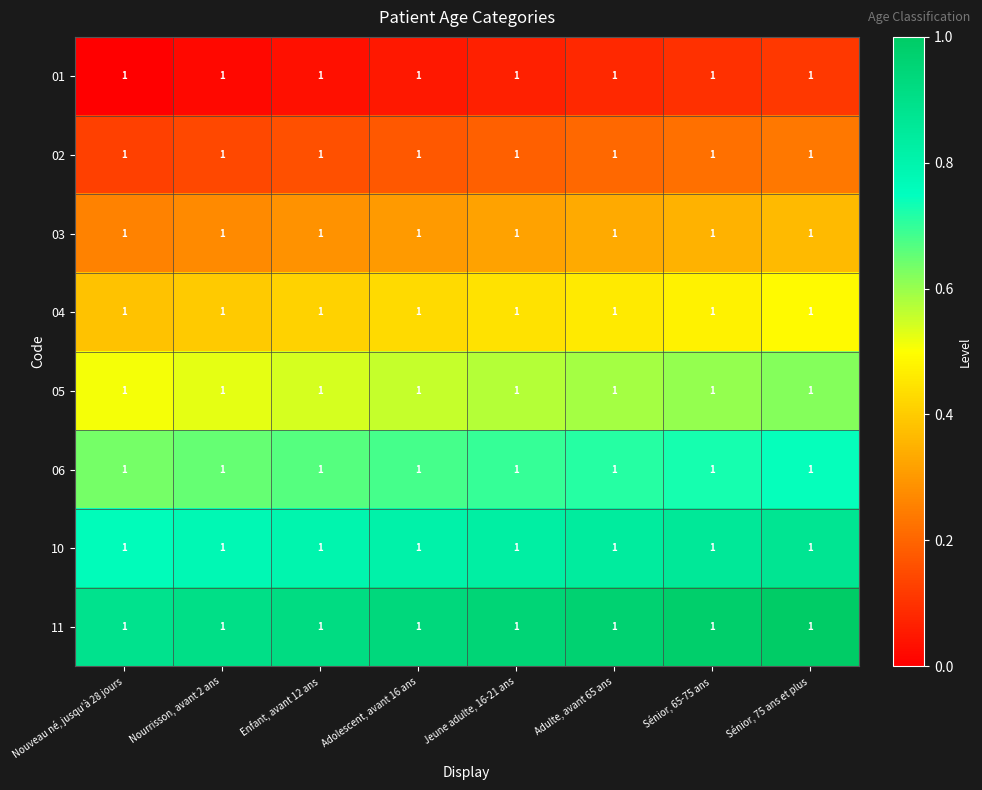

Reading right to left, what are all the values shown in this chart?

01: Sénior, 75 ans et plus=1.0	Sénior, 65-75 ans=1.0	Adulte, avant 65 ans=1.0	Jeune adulte, 16-21 ans=1.0	Adolescent, avant 16 ans=1.0	Enfant, avant 12 ans=1.0	Nourrisson, avant 2 ans=1.0	Nouveau né, jusqu'à 28 jours=1.0
02: Sénior, 75 ans et plus=1.0	Sénior, 65-75 ans=1.0	Adulte, avant 65 ans=1.0	Jeune adulte, 16-21 ans=1.0	Adolescent, avant 16 ans=1.0	Enfant, avant 12 ans=1.0	Nourrisson, avant 2 ans=1.0	Nouveau né, jusqu'à 28 jours=1.0
03: Sénior, 75 ans et plus=1.0	Sénior, 65-75 ans=1.0	Adulte, avant 65 ans=1.0	Jeune adulte, 16-21 ans=1.0	Adolescent, avant 16 ans=1.0	Enfant, avant 12 ans=1.0	Nourrisson, avant 2 ans=1.0	Nouveau né, jusqu'à 28 jours=1.0
04: Sénior, 75 ans et plus=1.0	Sénior, 65-75 ans=1.0	Adulte, avant 65 ans=1.0	Jeune adulte, 16-21 ans=1.0	Adolescent, avant 16 ans=1.0	Enfant, avant 12 ans=1.0	Nourrisson, avant 2 ans=1.0	Nouveau né, jusqu'à 28 jours=1.0
05: Sénior, 75 ans et plus=1.0	Sénior, 65-75 ans=1.0	Adulte, avant 65 ans=1.0	Jeune adulte, 16-21 ans=1.0	Adolescent, avant 16 ans=1.0	Enfant, avant 12 ans=1.0	Nourrisson, avant 2 ans=1.0	Nouveau né, jusqu'à 28 jours=1.0
06: Sénior, 75 ans et plus=1.0	Sénior, 65-75 ans=1.0	Adulte, avant 65 ans=1.0	Jeune adulte, 16-21 ans=1.0	Adolescent, avant 16 ans=1.0	Enfant, avant 12 ans=1.0	Nourrisson, avant 2 ans=1.0	Nouveau né, jusqu'à 28 jours=1.0
10: Sénior, 75 ans et plus=1.0	Sénior, 65-75 ans=1.0	Adulte, avant 65 ans=1.0	Jeune adulte, 16-21 ans=1.0	Adolescent, avant 16 ans=1.0	Enfant, avant 12 ans=1.0	Nourrisson, avant 2 ans=1.0	Nouveau né, jusqu'à 28 jours=1.0
11: Sénior, 75 ans et plus=1.0	Sénior, 65-75 ans=1.0	Adulte, avant 65 ans=1.0	Jeune adulte, 16-21 ans=1.0	Adolescent, avant 16 ans=1.0	Enfant, avant 12 ans=1.0	Nourrisson, avant 2 ans=1.0	Nouveau né, jusqu'à 28 jours=1.0